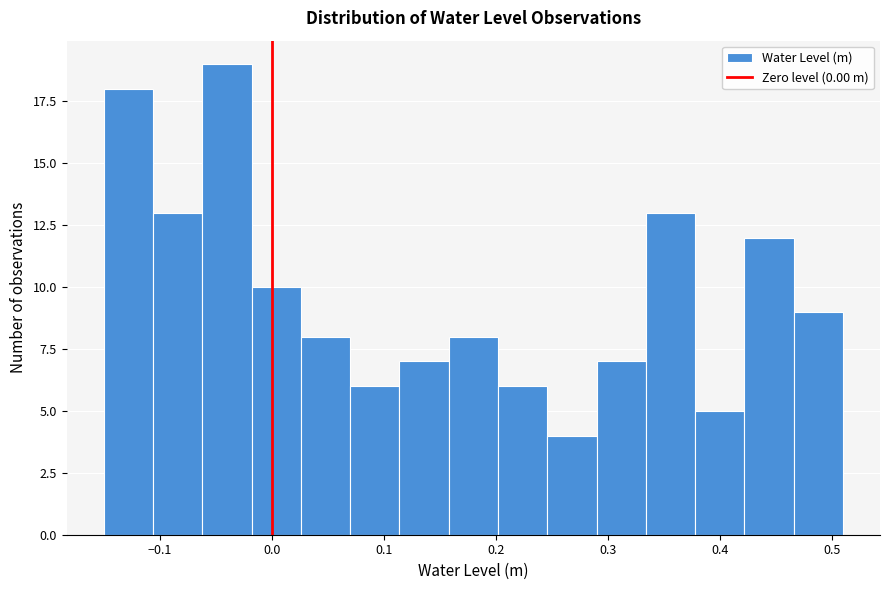

Reading left to right, transcribe this chart: for each bar, give the range it covers on the x-axis and its height. Neither the bar edges nor the heights are printed on the chart, so give them approximately, as read against the axes.

-0.150 to -0.106: 18
-0.106 to -0.062: 13
-0.062 to -0.018: 19
-0.018 to 0.026: 10
0.026 to 0.070: 8
0.070 to 0.114: 6
0.114 to 0.158: 7
0.158 to 0.202: 8
0.202 to 0.246: 6
0.246 to 0.290: 4
0.290 to 0.334: 7
0.334 to 0.378: 13
0.378 to 0.422: 5
0.422 to 0.466: 12
0.466 to 0.510: 9